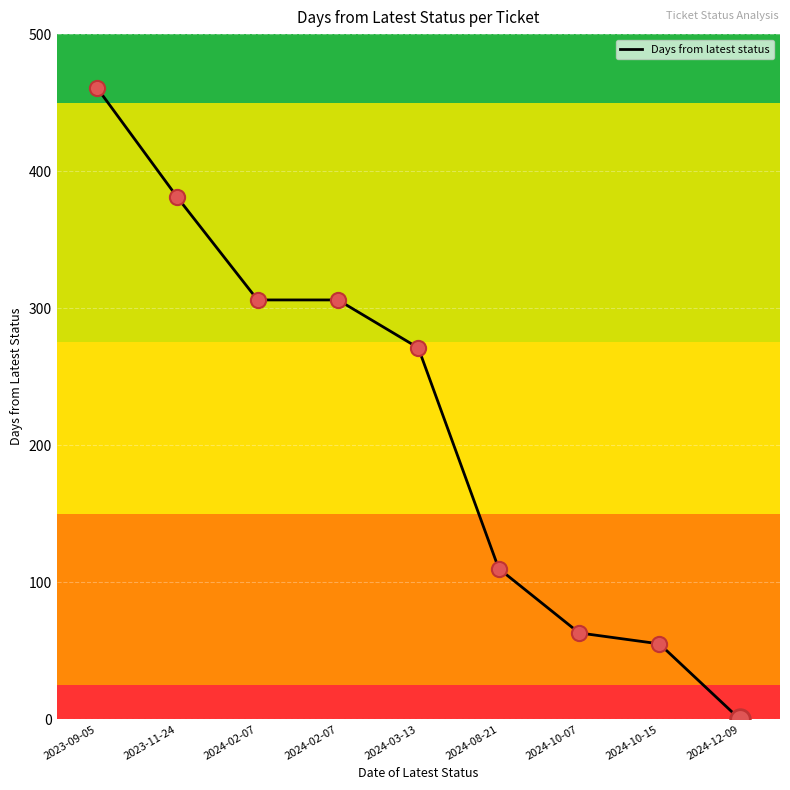

Which has a higher value, 2024-10-07 or 2024-10-15?

2024-10-07